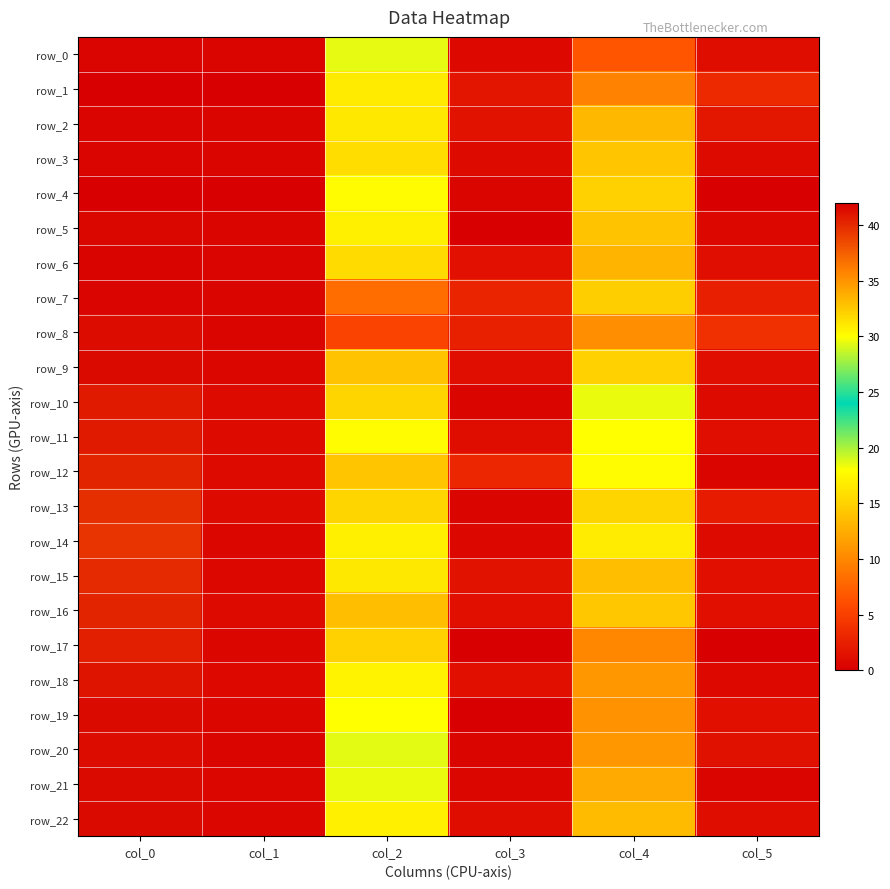

The row_22 series shows 1.1 at col_5. True or false?

True